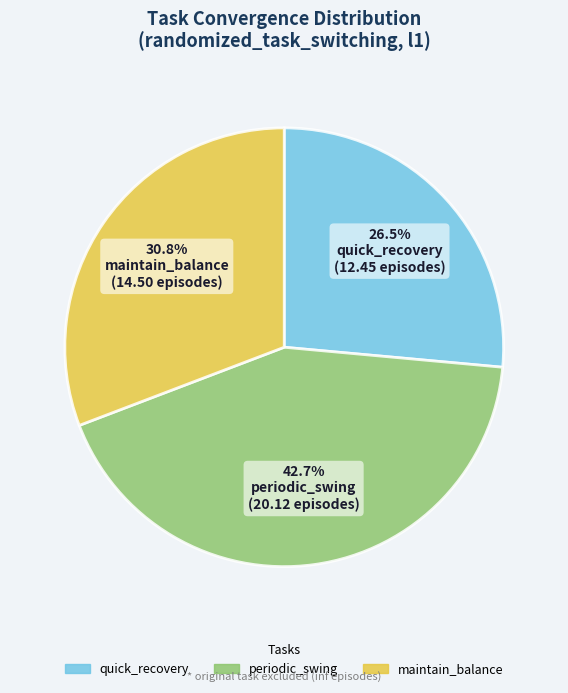

To the nearest percent, what is the average slice percentage?

33%